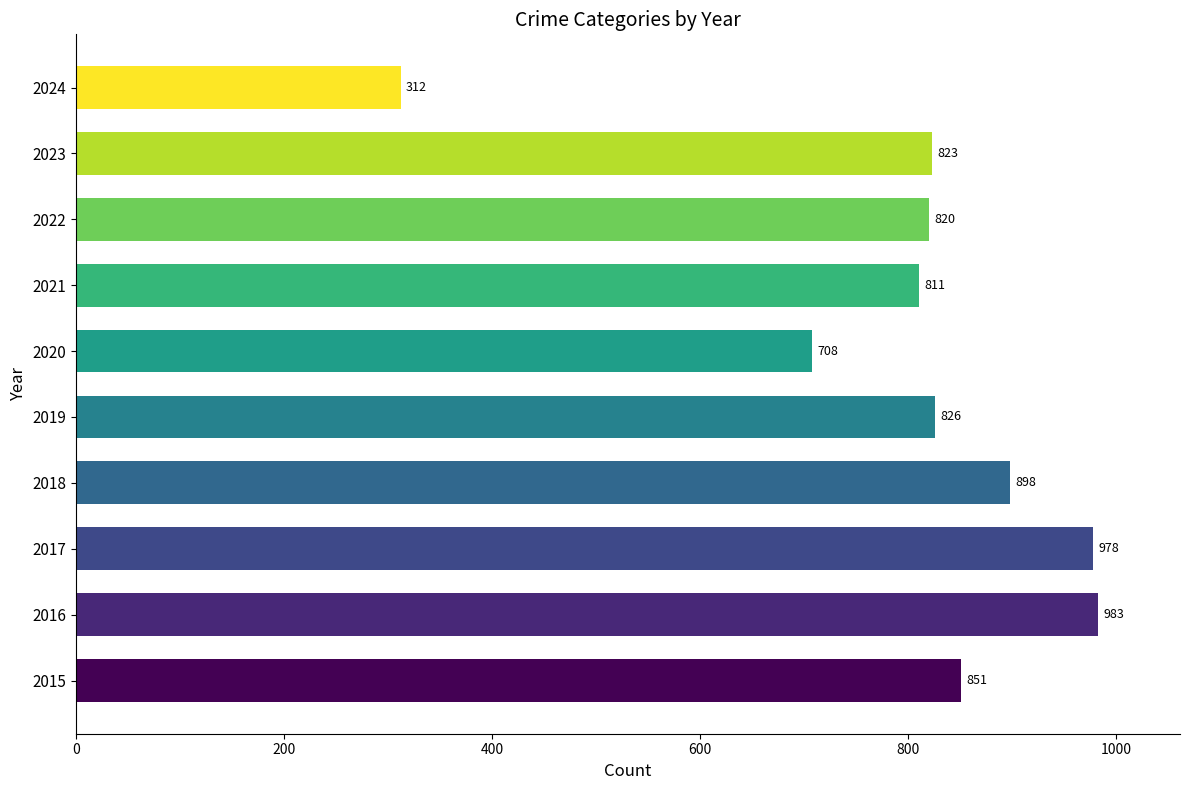

Reading bottom to top, what are all the values shown in this chart?

2015=851	2016=983	2017=978	2018=898	2019=826	2020=708	2021=811	2022=820	2023=823	2024=312